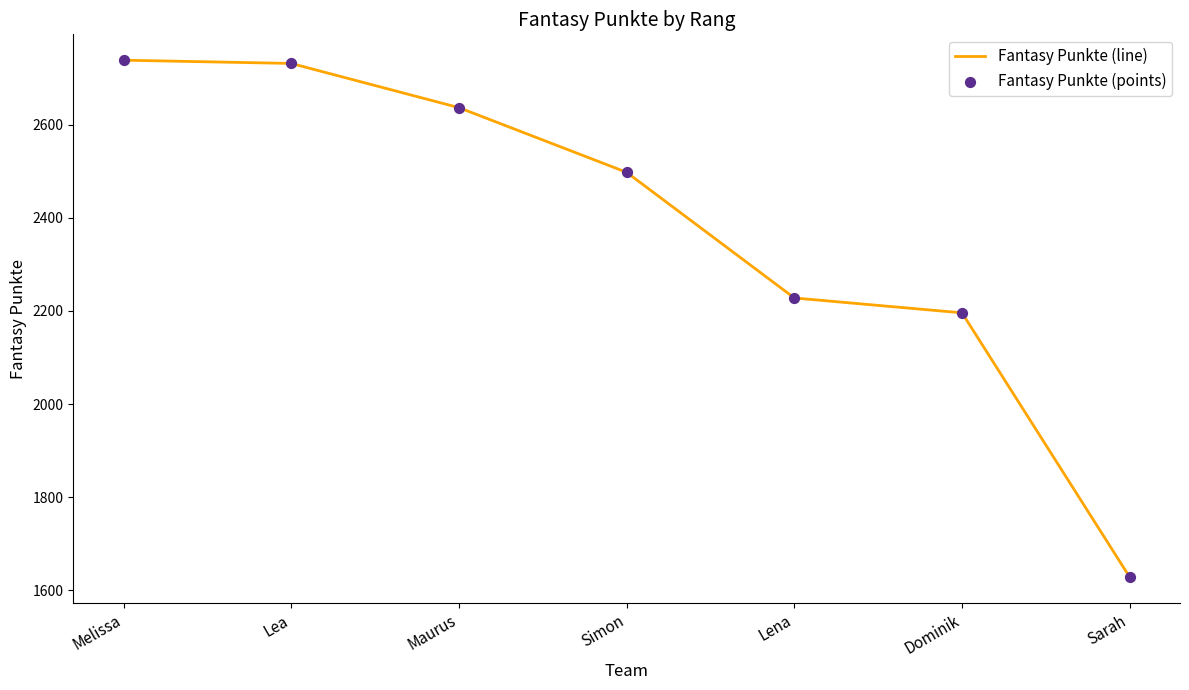

Between Lea and Dominik, which is larger?

Lea